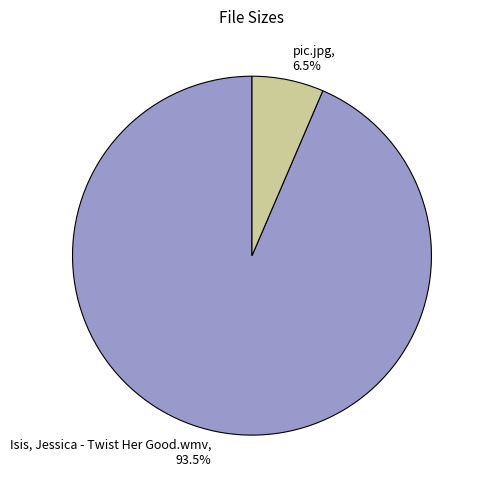

Which slice is the smallest?

pic.jpg